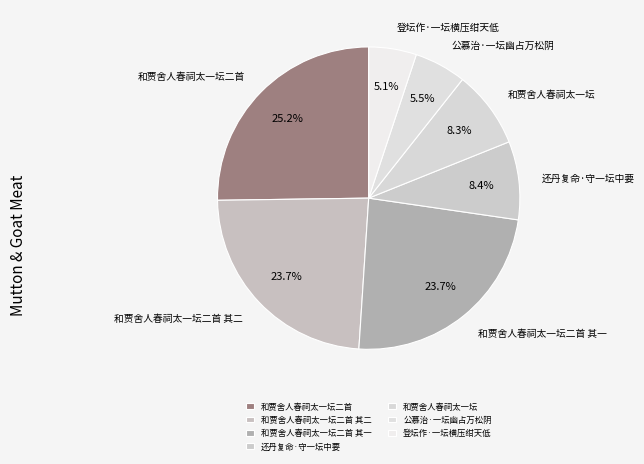

How many segments does this pie chart have?

7